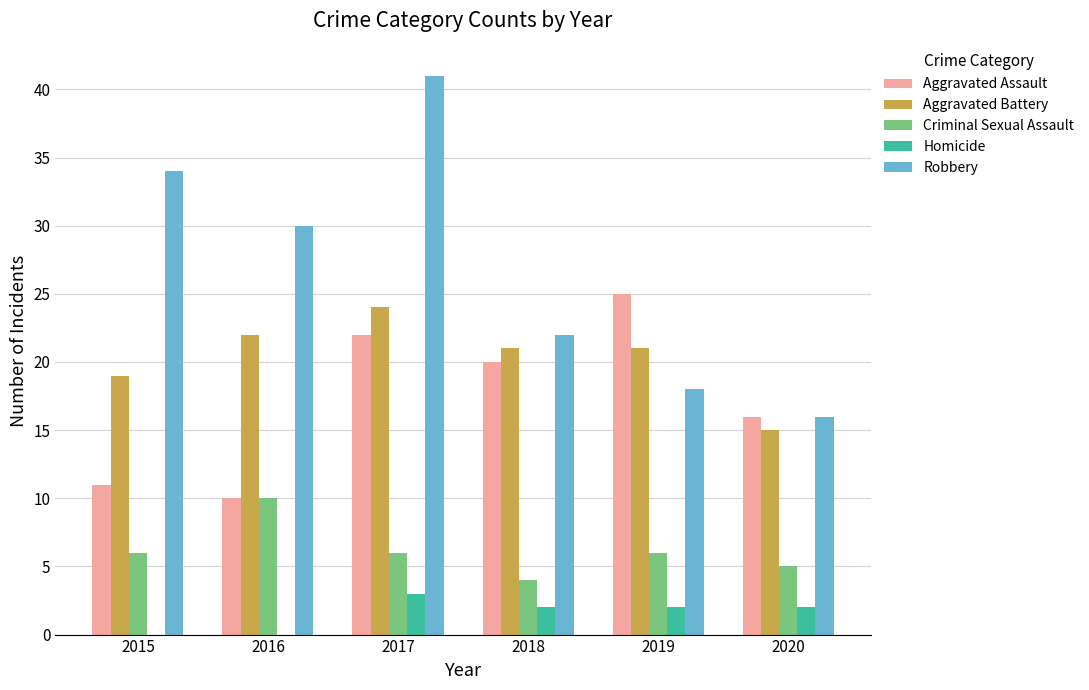

At which category is the sum across all series the highest?

2017